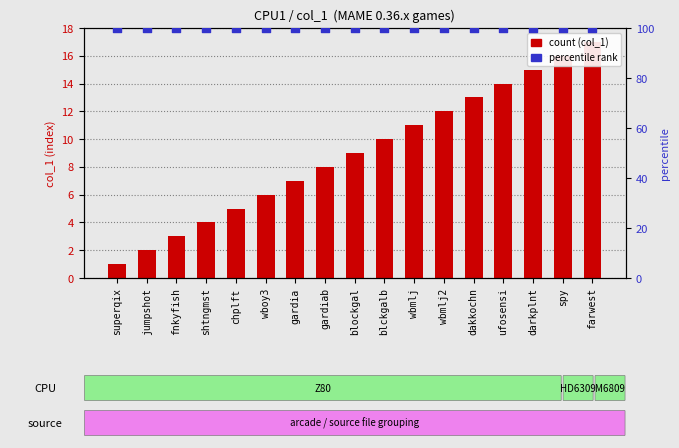

Is the value of count (col_1) at darkplnt greater than the value of percentile rank at superqix?

No